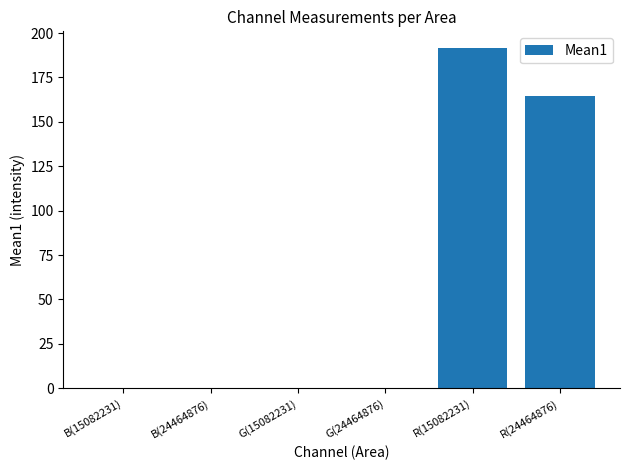

Are the bars grouped side by side (vs. stacked)?

No